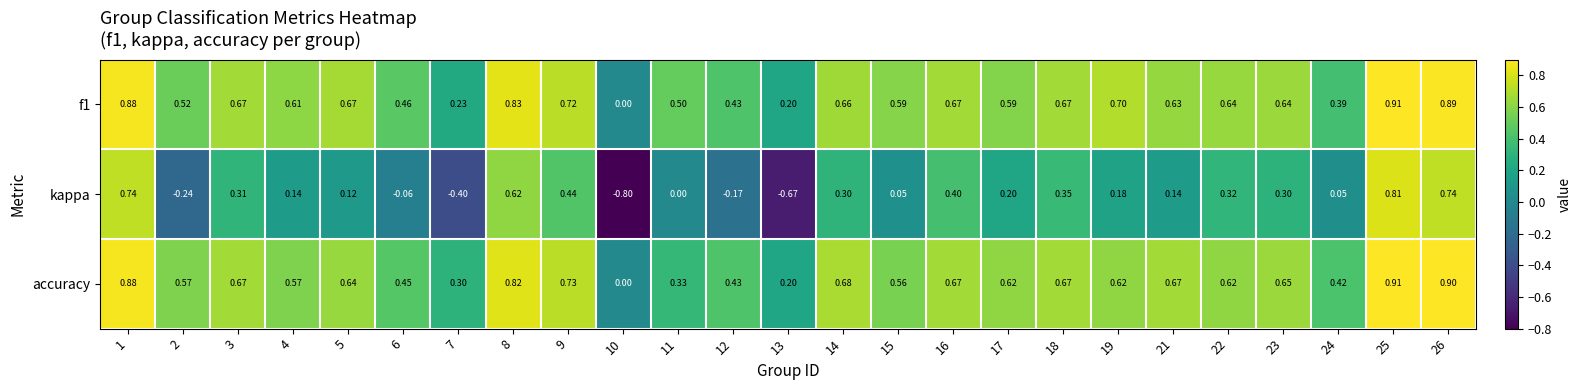

How many data points does each series have?

25